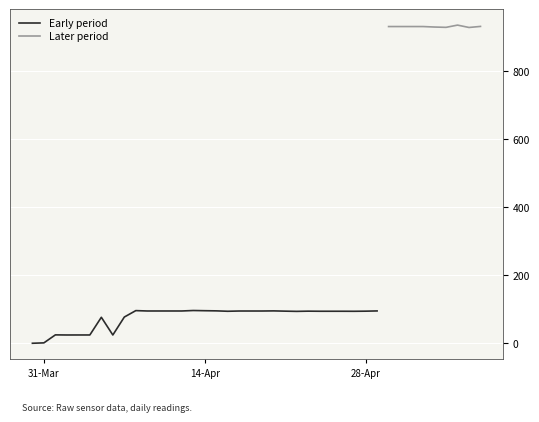

Which category has the highest value across all series?

06-05-2020